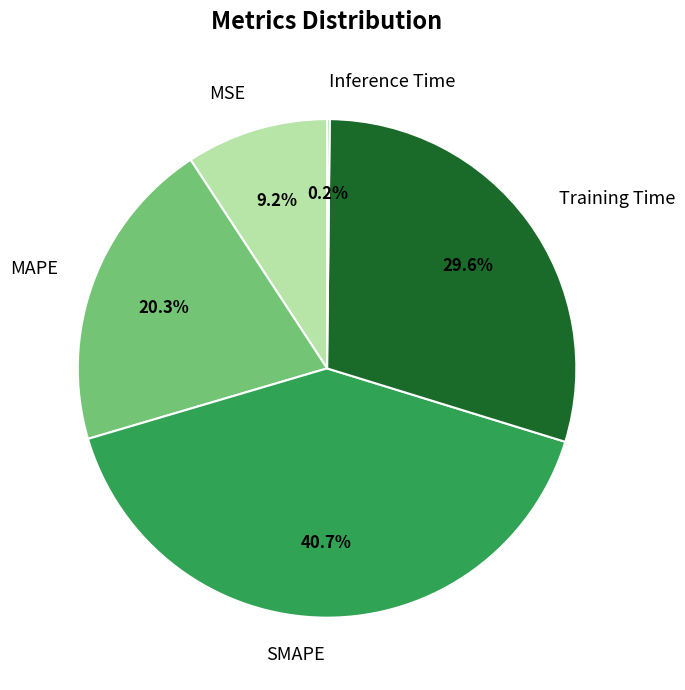

Which has a higher value, Training Time or SMAPE?

SMAPE